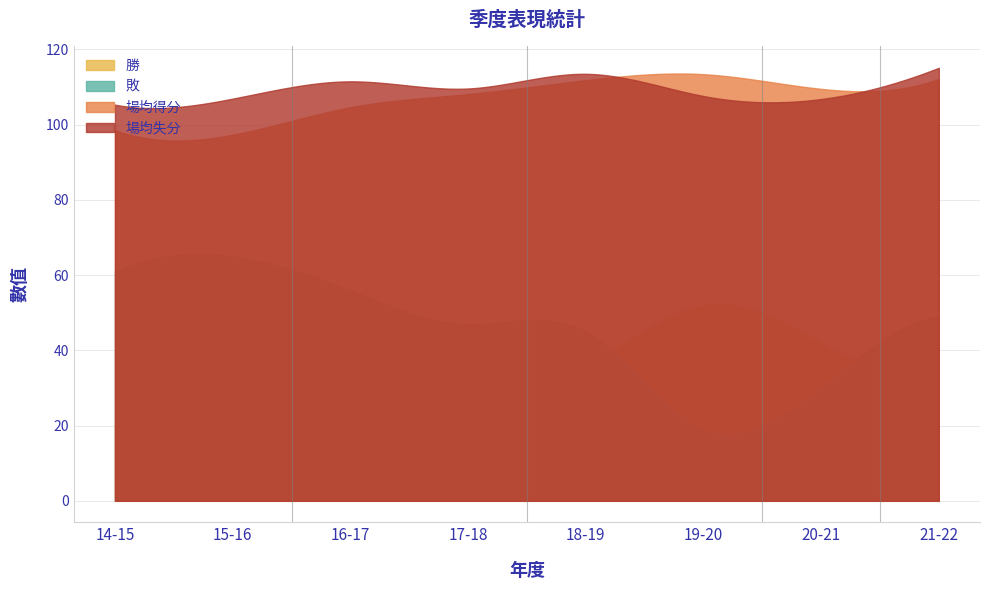

Where is 場均得分 nearest to the value 105?

16-17